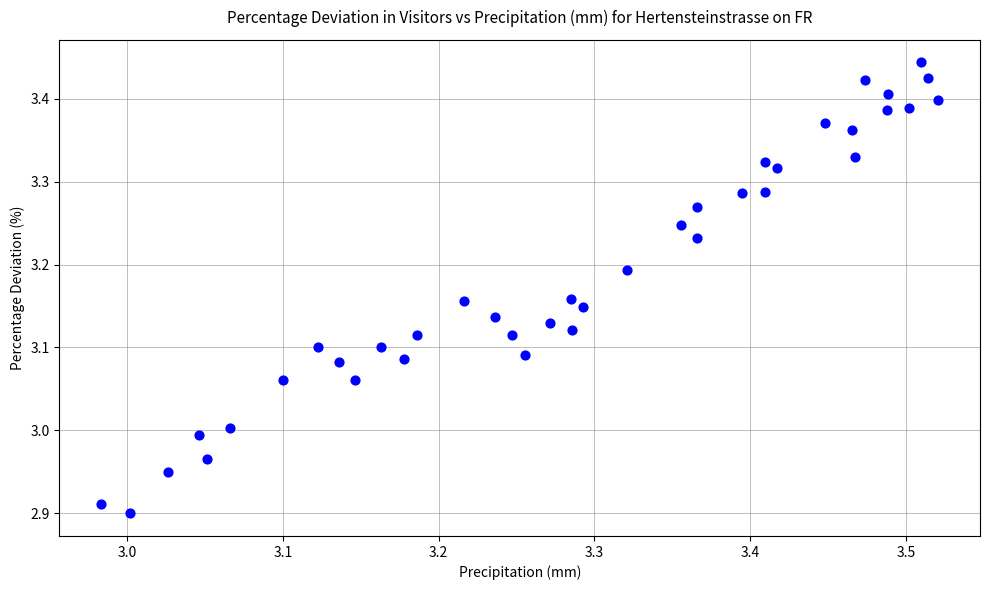

What is the range of Y values (max minus min)?

0.5